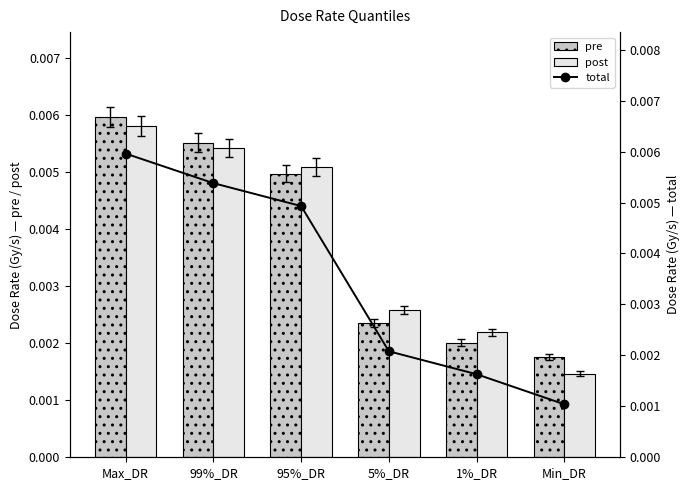

Which series has the largest total across all categories?

pre